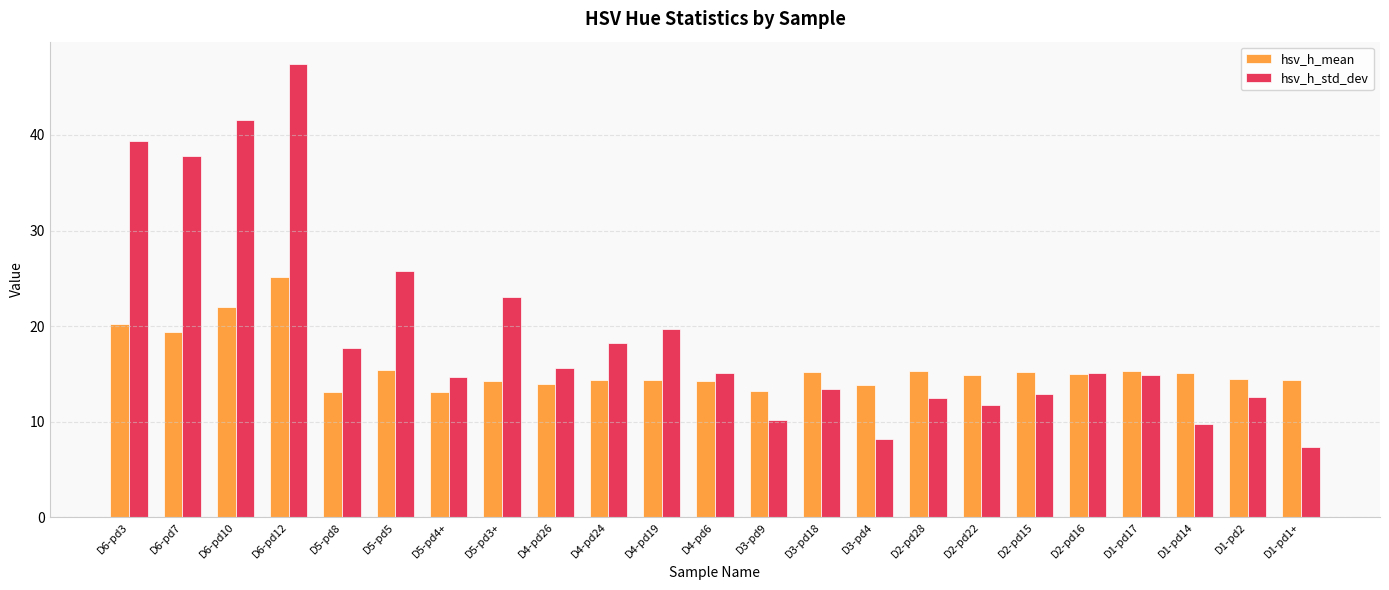

What is the label of the 14th bar from the right?

D4-pd24